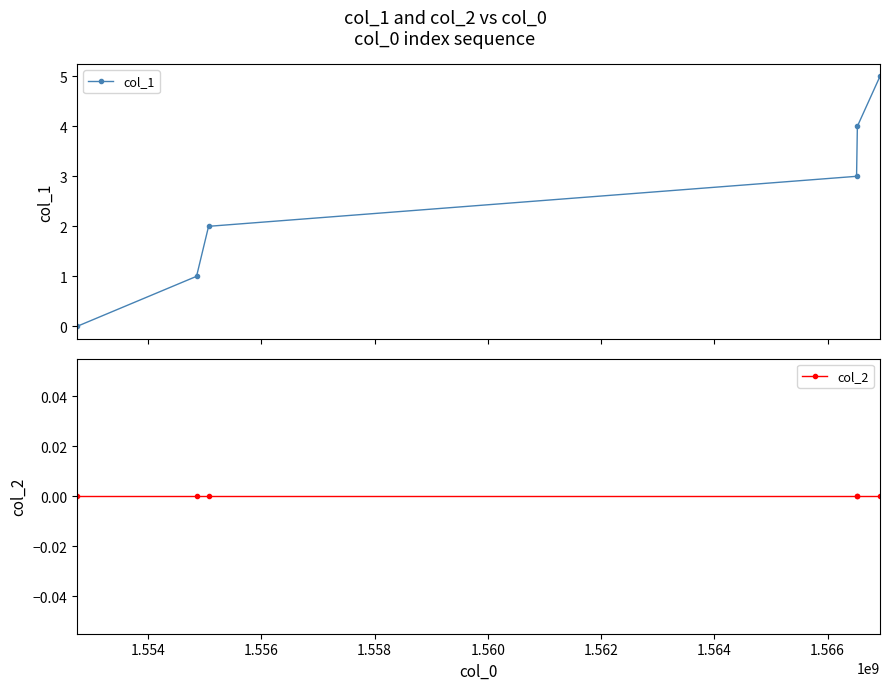

What is the difference between the col_1 values at 1.556 and 1.558?

1